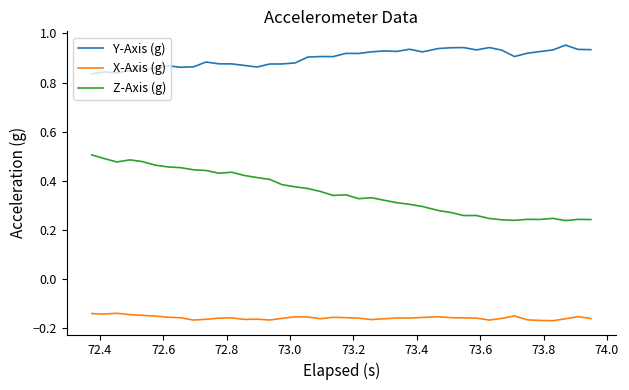

Which series has the widest spread of values?

Z-Axis (g)